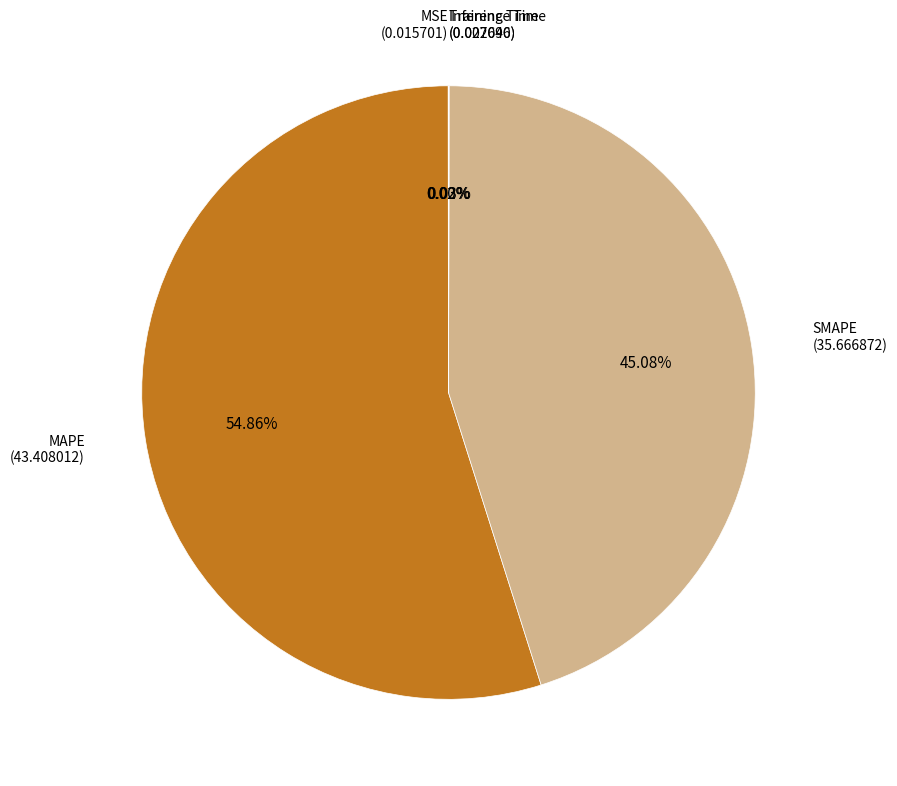

What is the largest slice in the pie chart?

MAPE